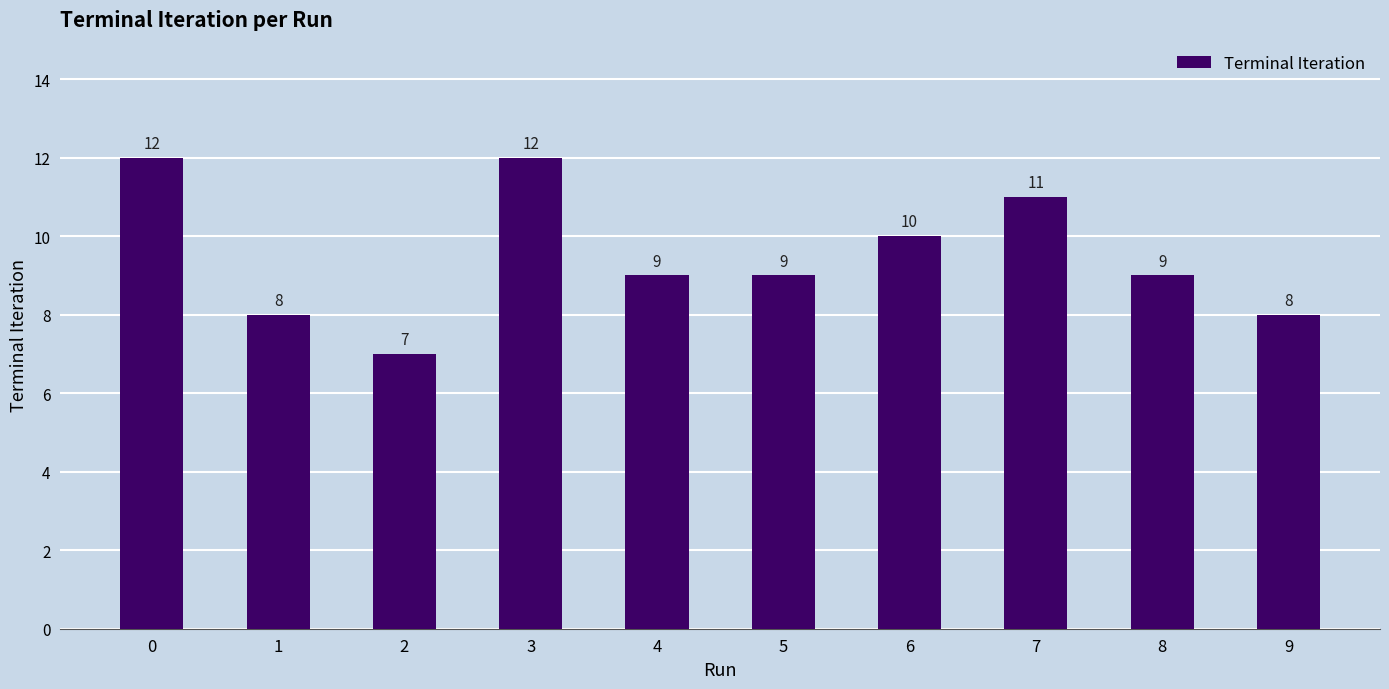

Is it true that the value at 2 is 7?

True